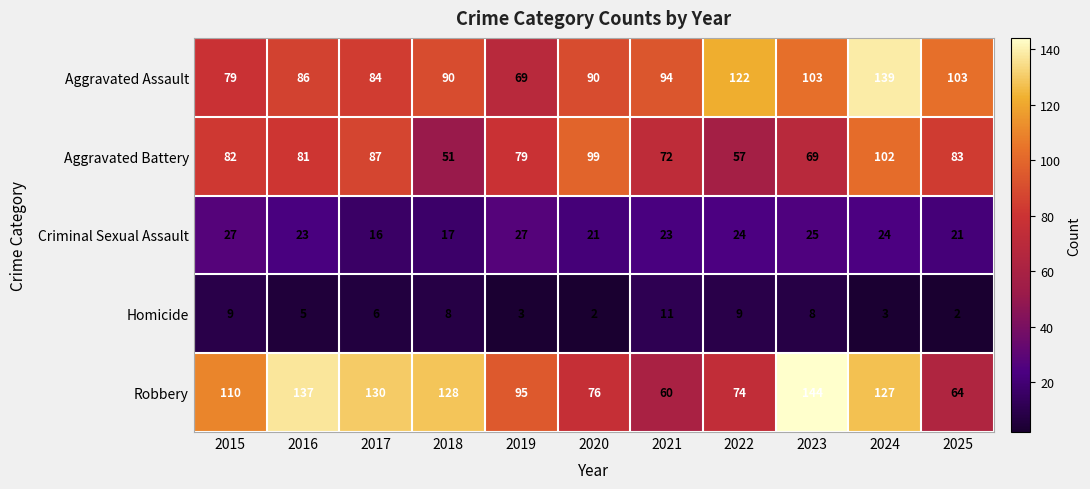

At which category is the sum across all series the highest?

2024